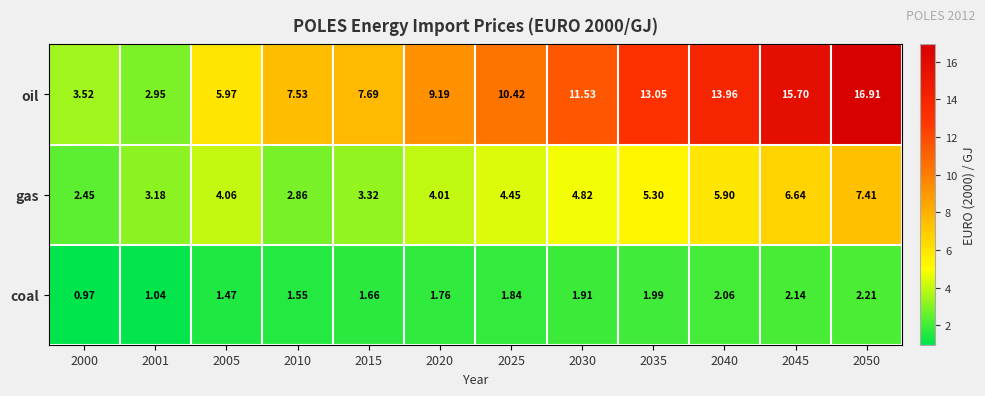

Which series has the widest spread of values?

oil